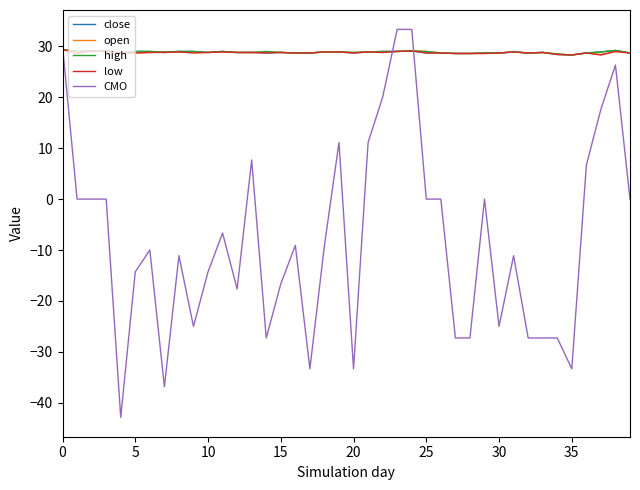

What is the minimum value shown in the chart?

-42.9